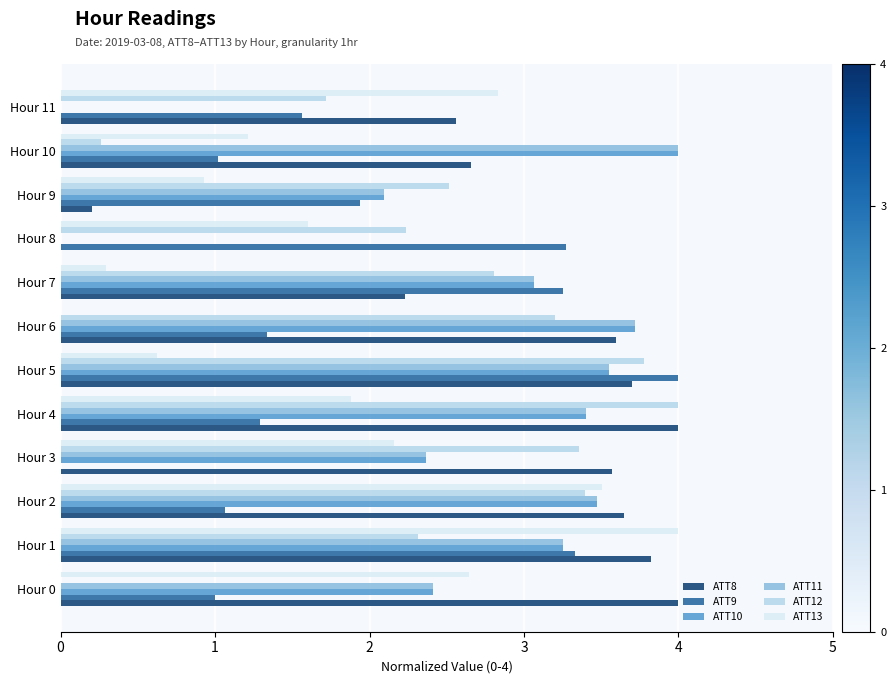

Count the number of data series in this chart.

6